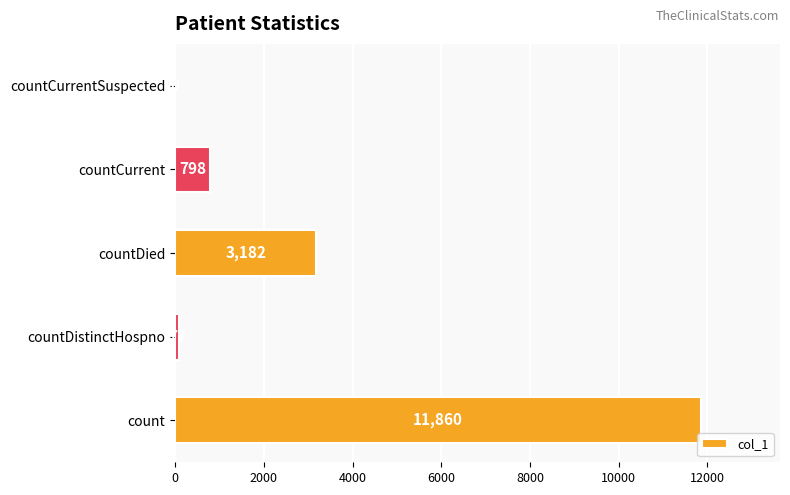

What value does the data have at countCurrent, to the nearest 10?

800